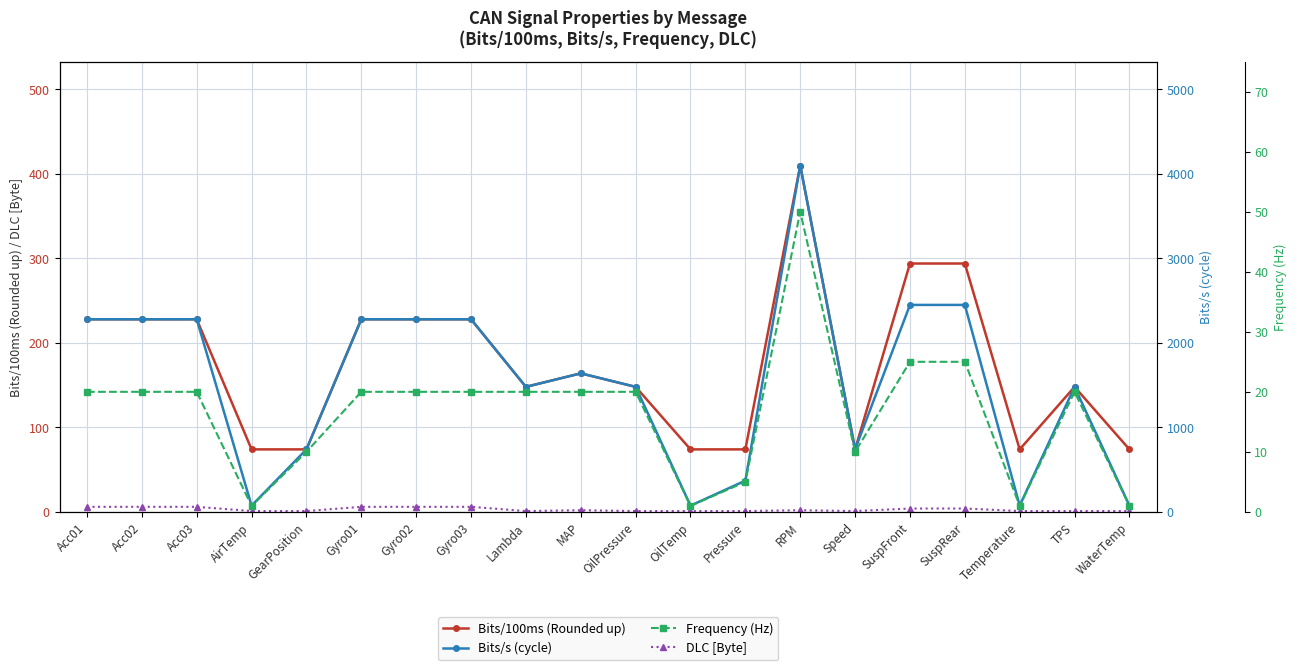

List the labels in order of Frequency (Hz) value, largest first.

RPM, SuspFront, SuspRear, Acc01, Acc02, Acc03, Gyro01, Gyro02, Gyro03, Lambda, MAP, OilPressure, TPS, GearPosition, Speed, Pressure, AirTemp, OilTemp, Temperature, WaterTemp